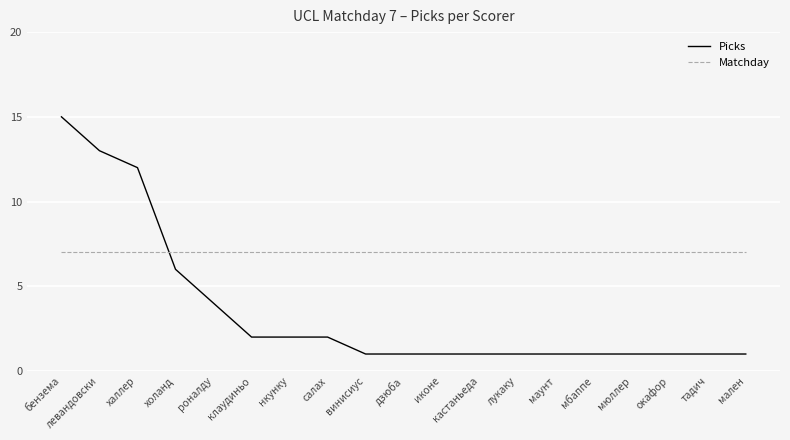

Where do Matchday and Picks first cross each other?

халлер and холанд